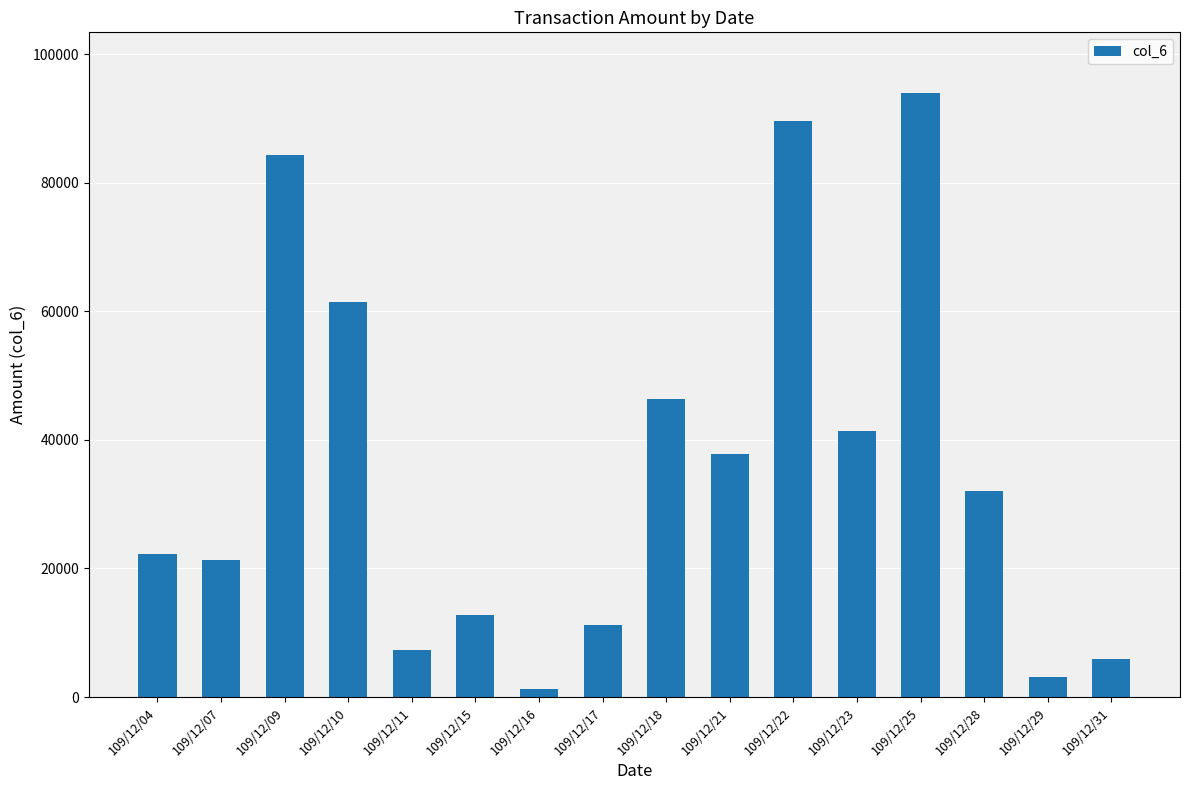

What is the maximum value shown in the chart?

94000